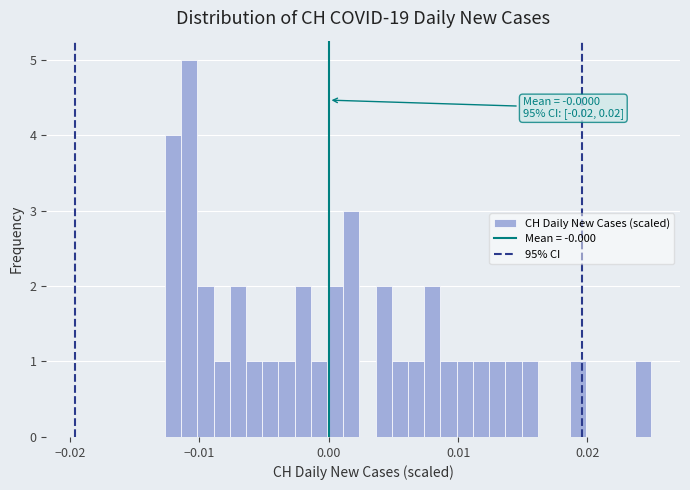

Read against the x-axis, roughly where is the centre of the tallest bar?

-0.011